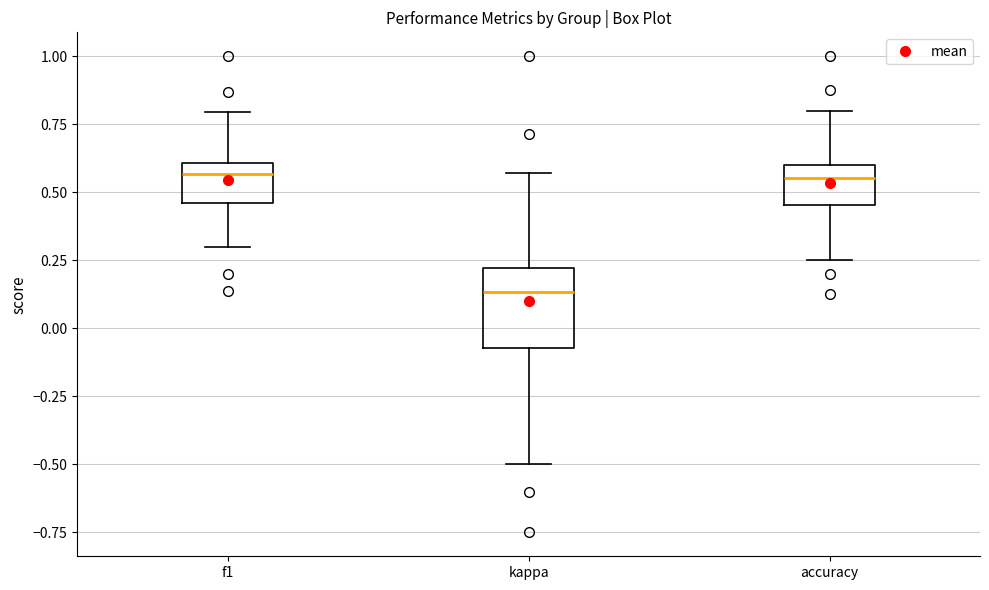

Which box is the tallest, from its lower edge to its upper edge?

kappa